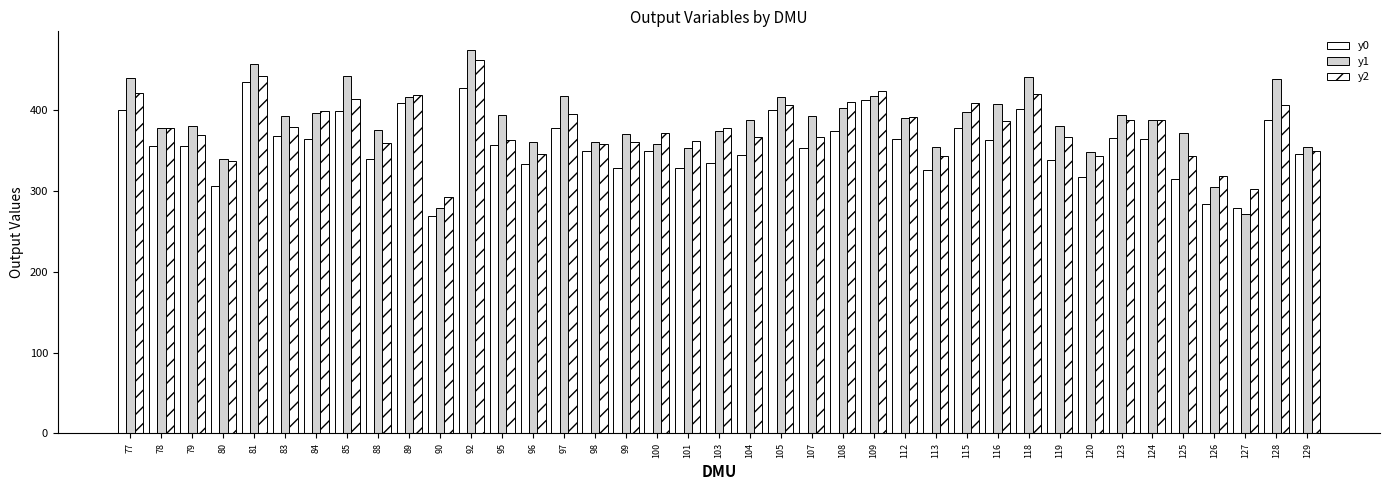

Does the chart contain stacked bars?

No